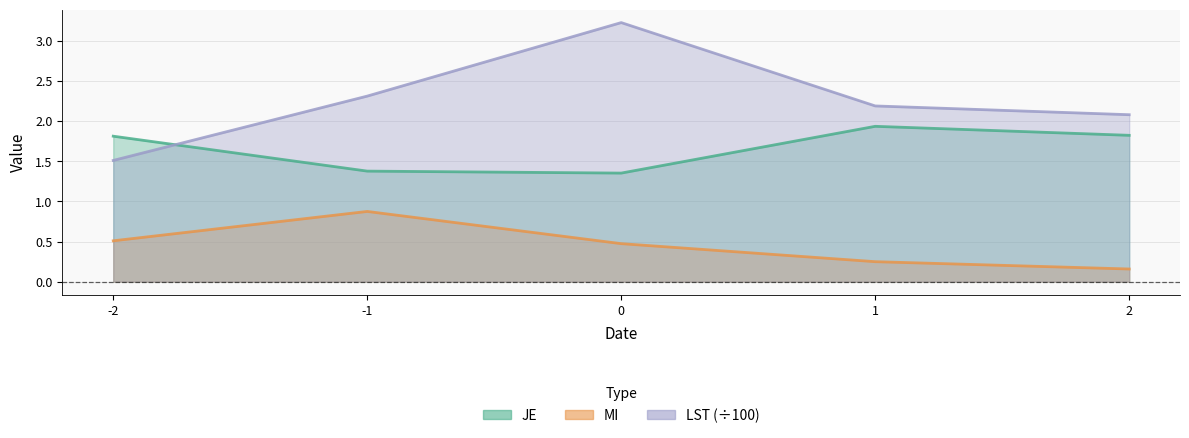

True or false: LST and MI cross at least once.

False